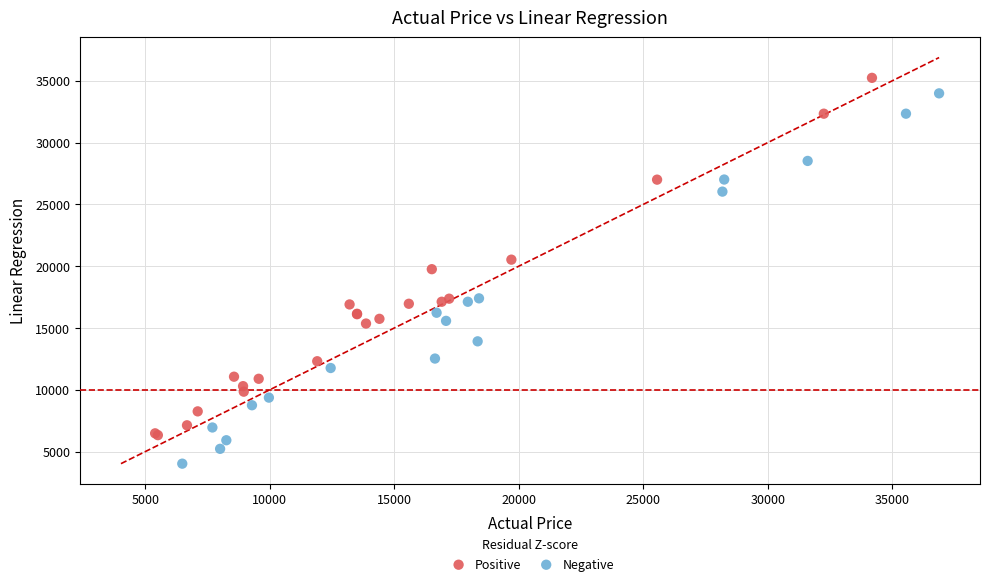

Which series has the widest spread of Y values?

Negative